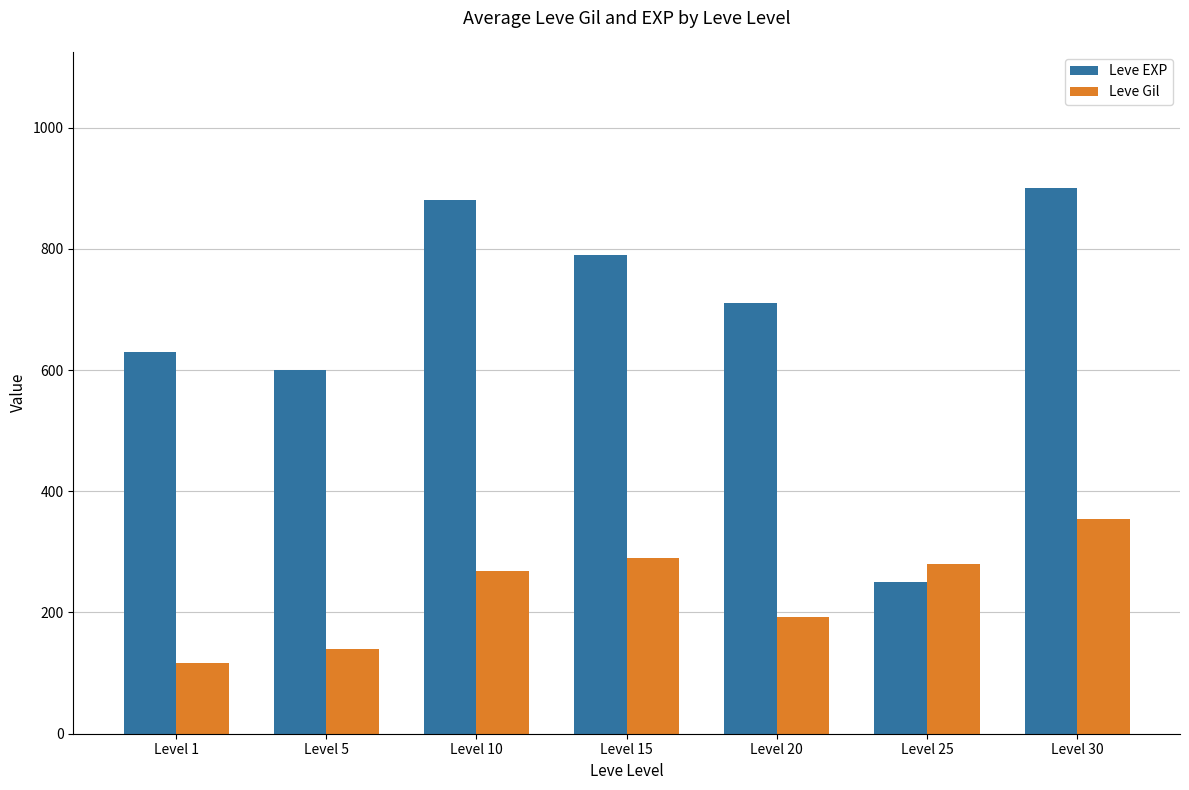

What is the difference between the second highest and second lowest values in the Leve EXP series?

280